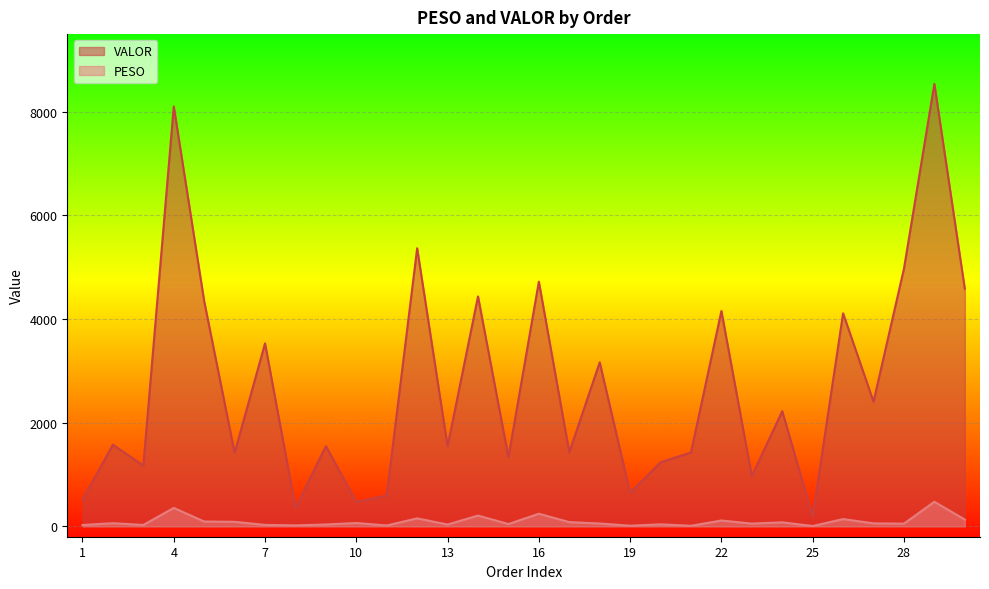

What is the average value of the VALOR series?

2703.4